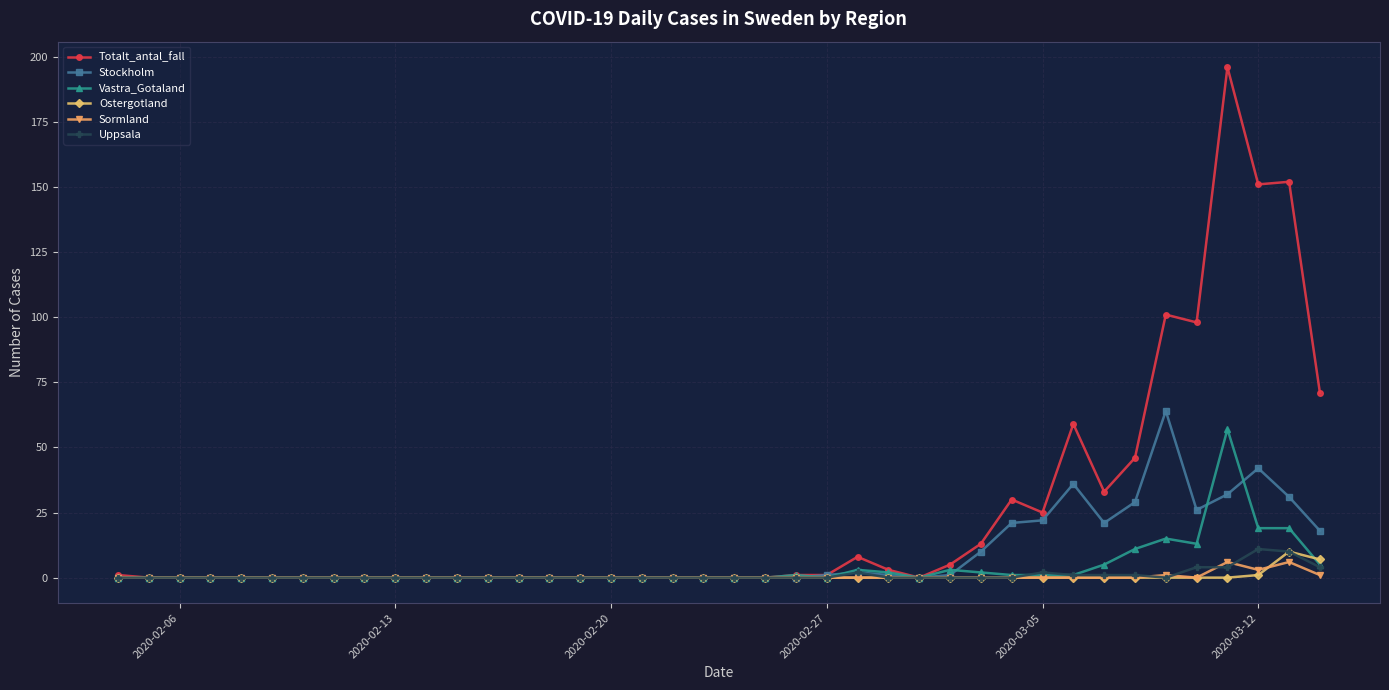

Which series has the largest range (max minus min)?

Totalt_antal_fall